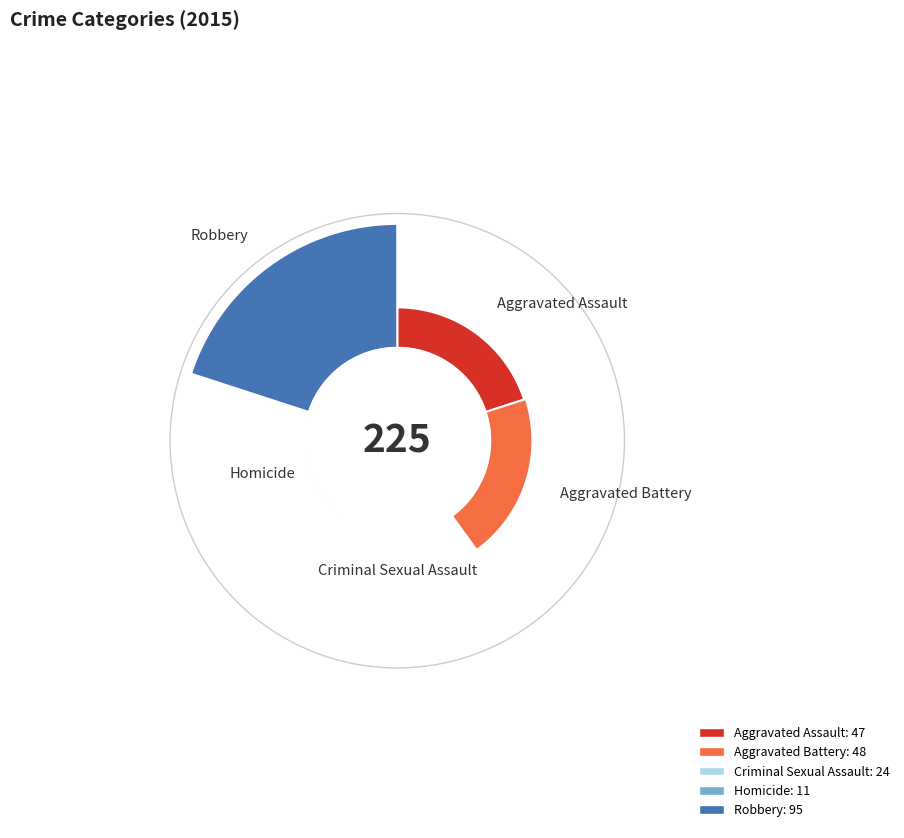

To the nearest percent, what is the average slice percentage?

20%